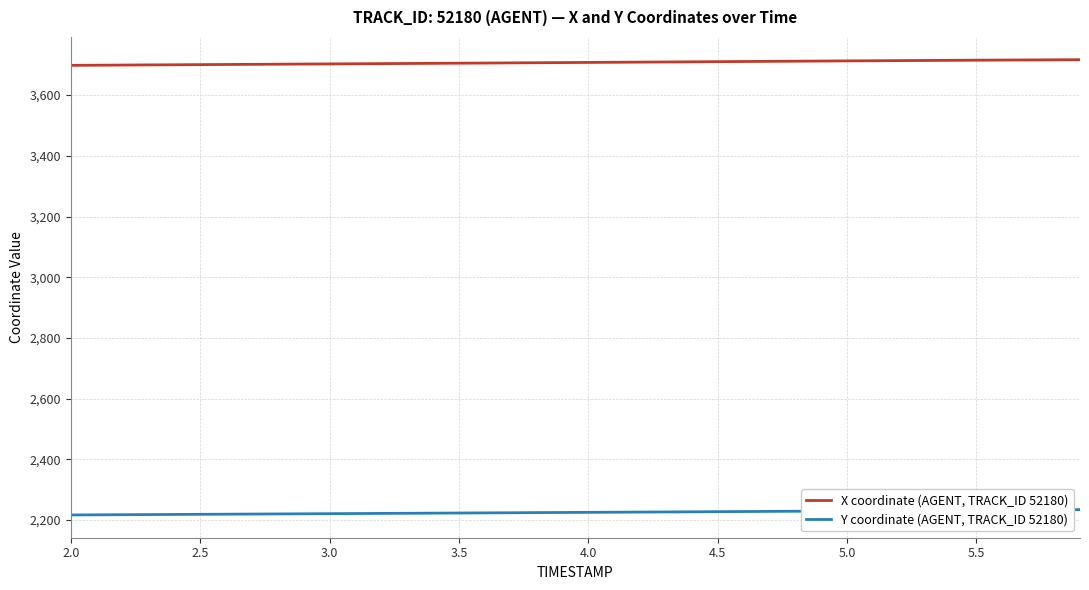

True or false: Y coordinate (AGENT, TRACK_ID 52180) and X coordinate (AGENT, TRACK_ID 52180) cross at least once.

False